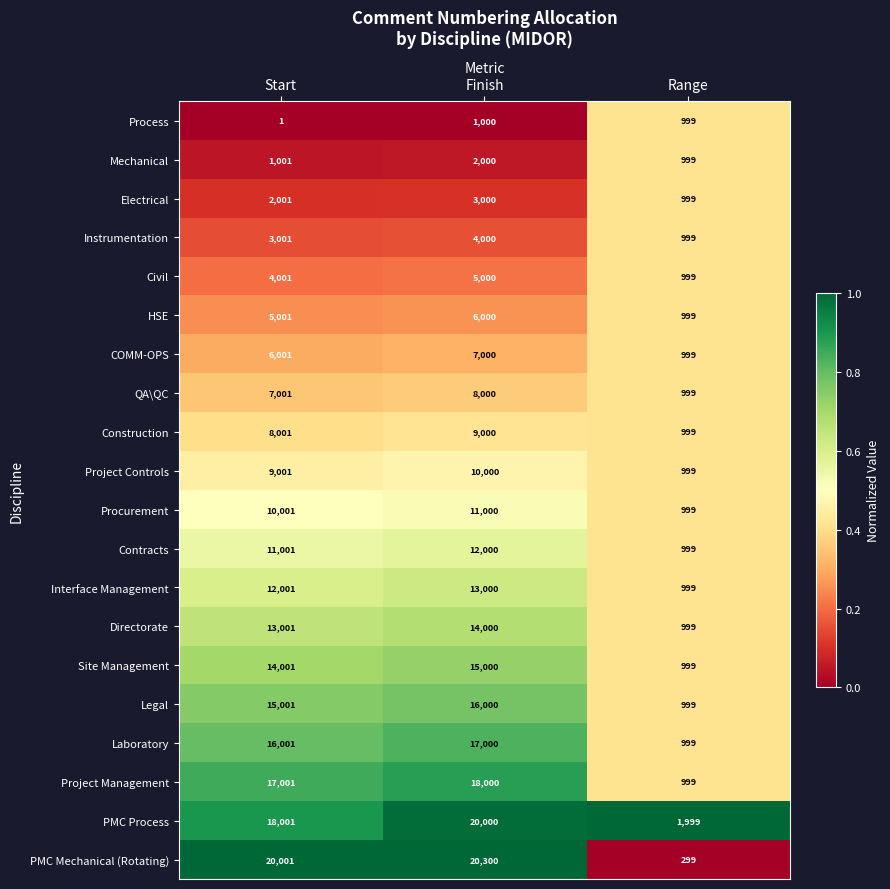

Which category has the lowest value in the Construction series?

Range